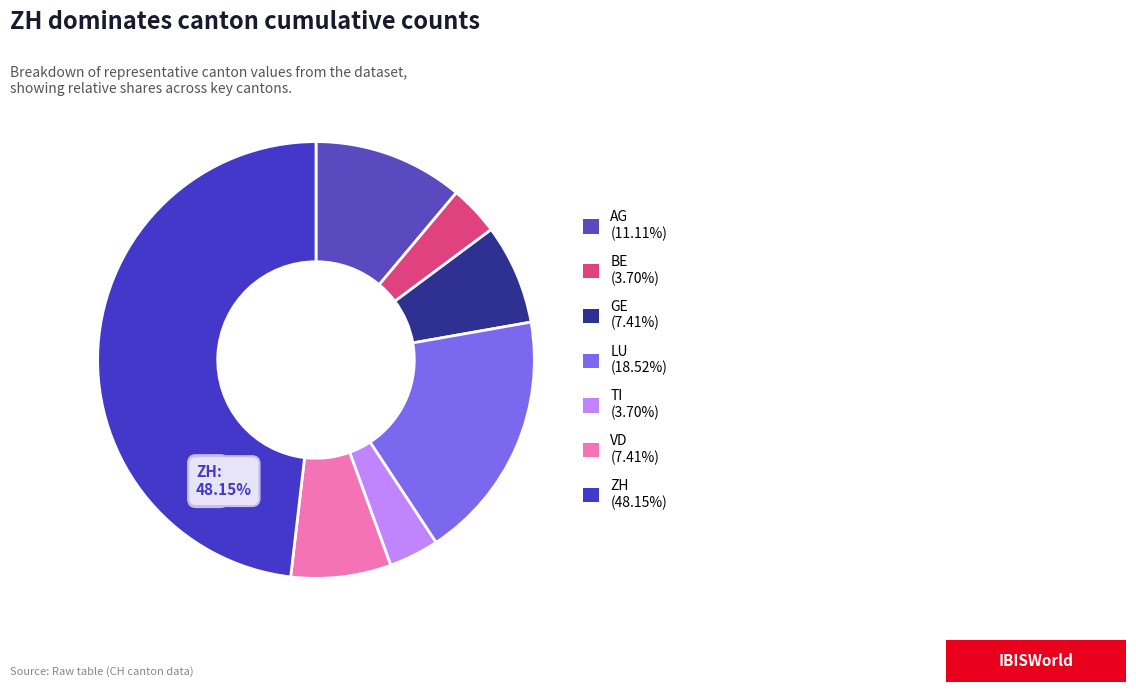

How many slices are in this pie chart?

7